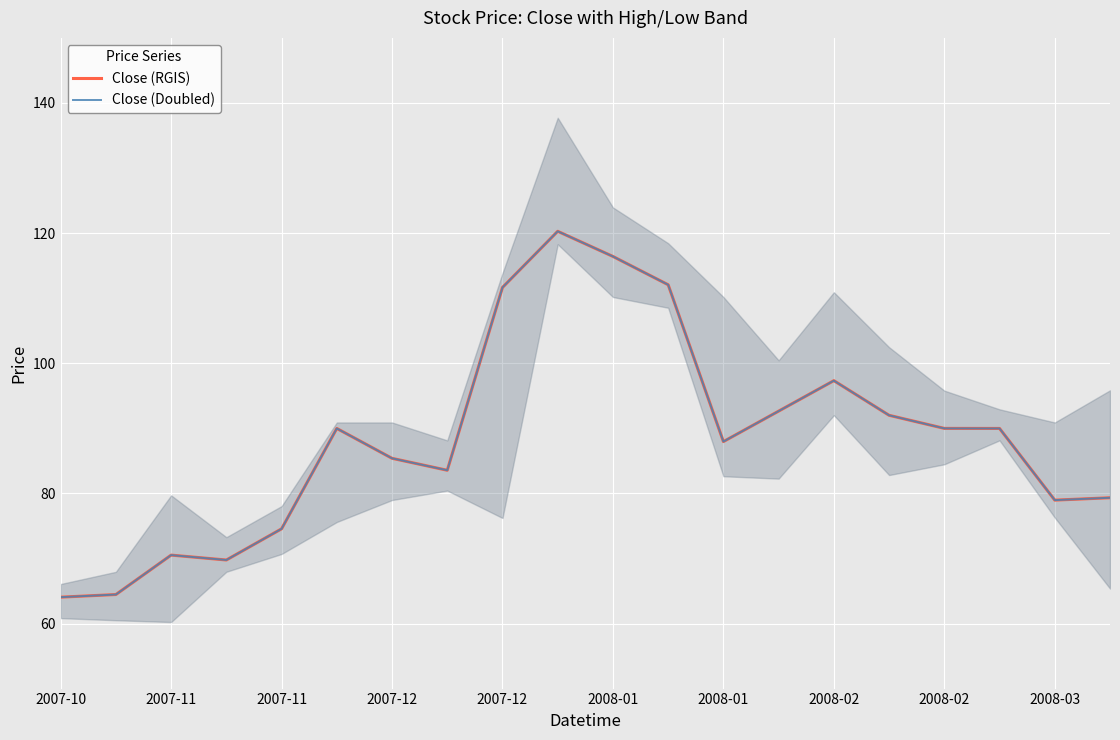

Is the value of Close (Doubled) at 2008-02 greater than the value of Close (RGIS) at 2007-12?

Yes